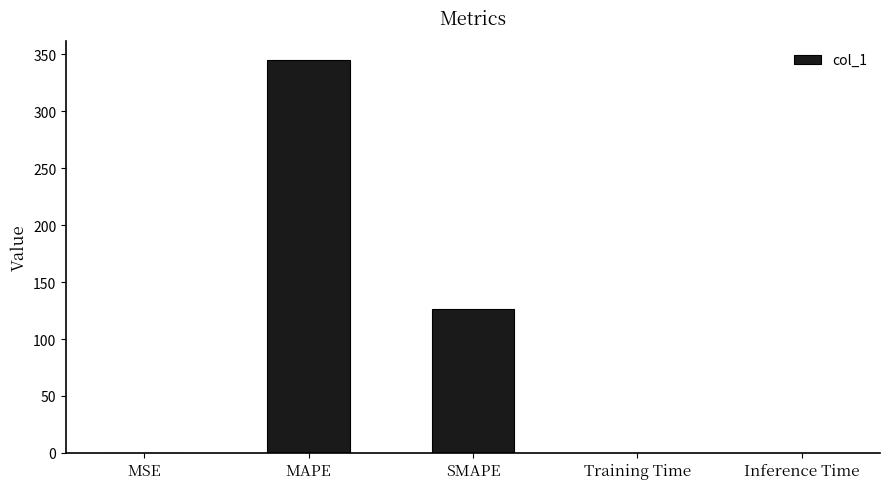

What is the sum of all values?

471.3